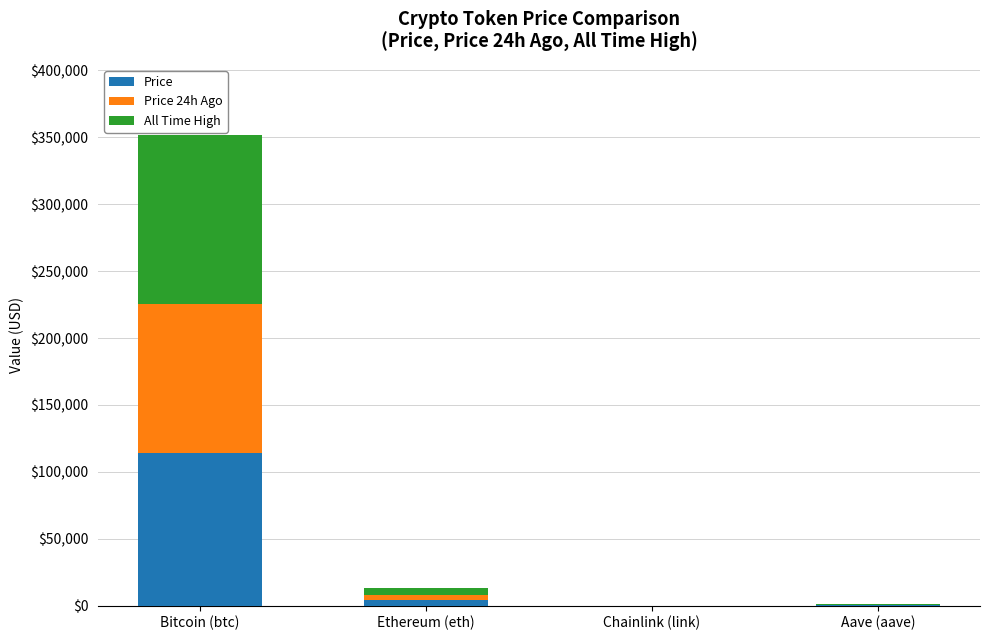

At which category is the sum across all series the highest?

Bitcoin (btc)